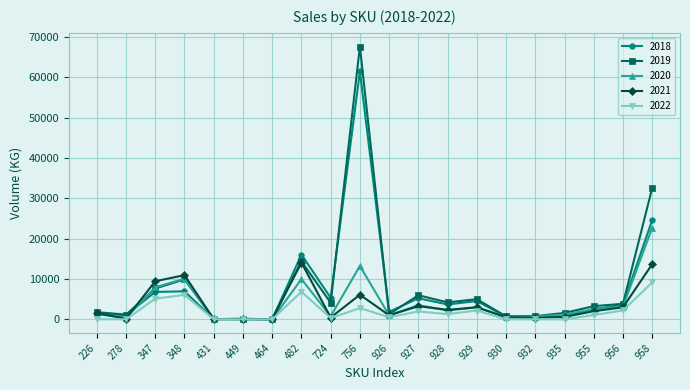

What is the difference between the second highest and minimum values in the 2019 series?

32541.6